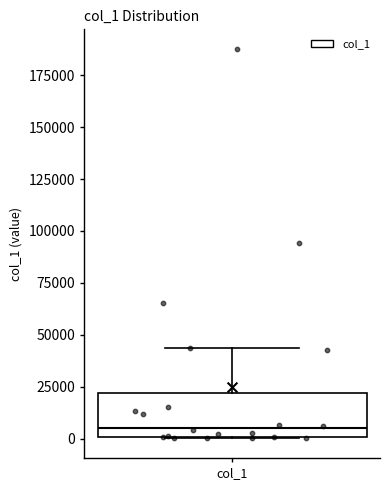

Transcribe this box plot: give where the median line is, the range the box spans, and where the two whiskers end, as read against the y-axis. The values are not printed on the chart, so give them approximately, as read against the axis.

median 5000, box 0 to 20000, whiskers 0 to 45000